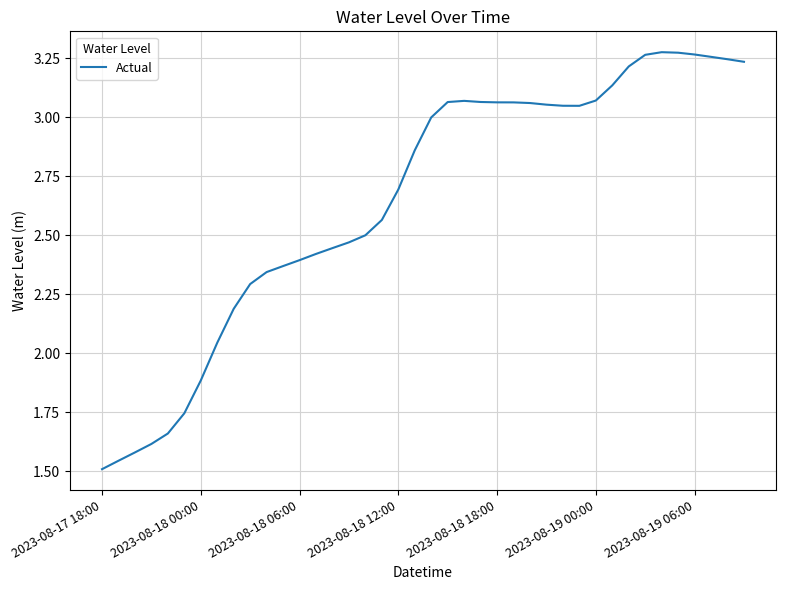

What is the difference between the maximum and minimum values?

1.8